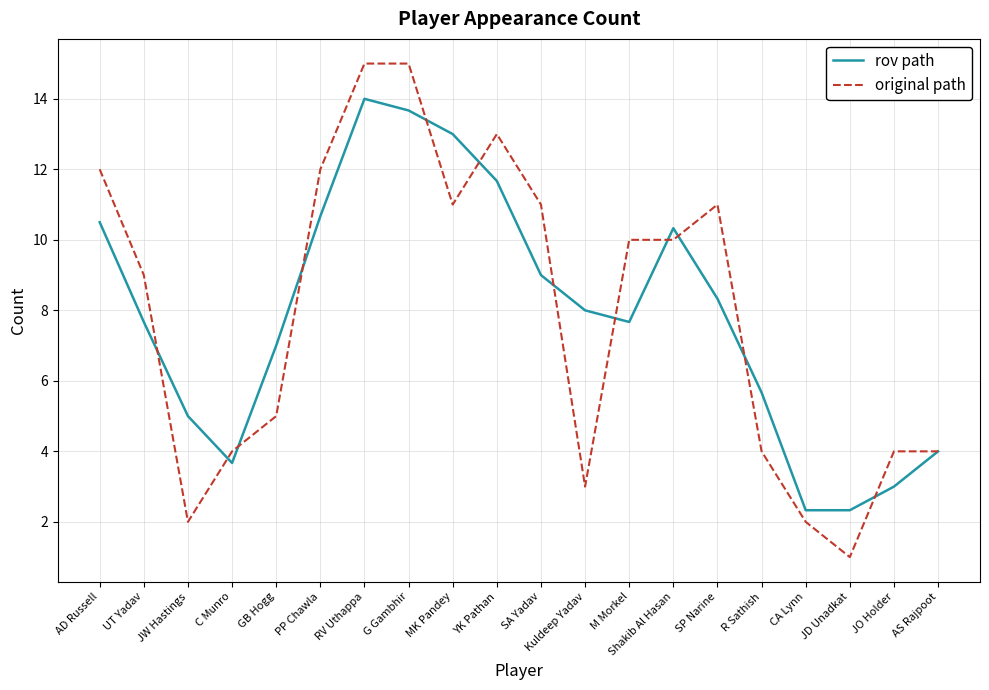

Which series has the largest range (max minus min)?

original path